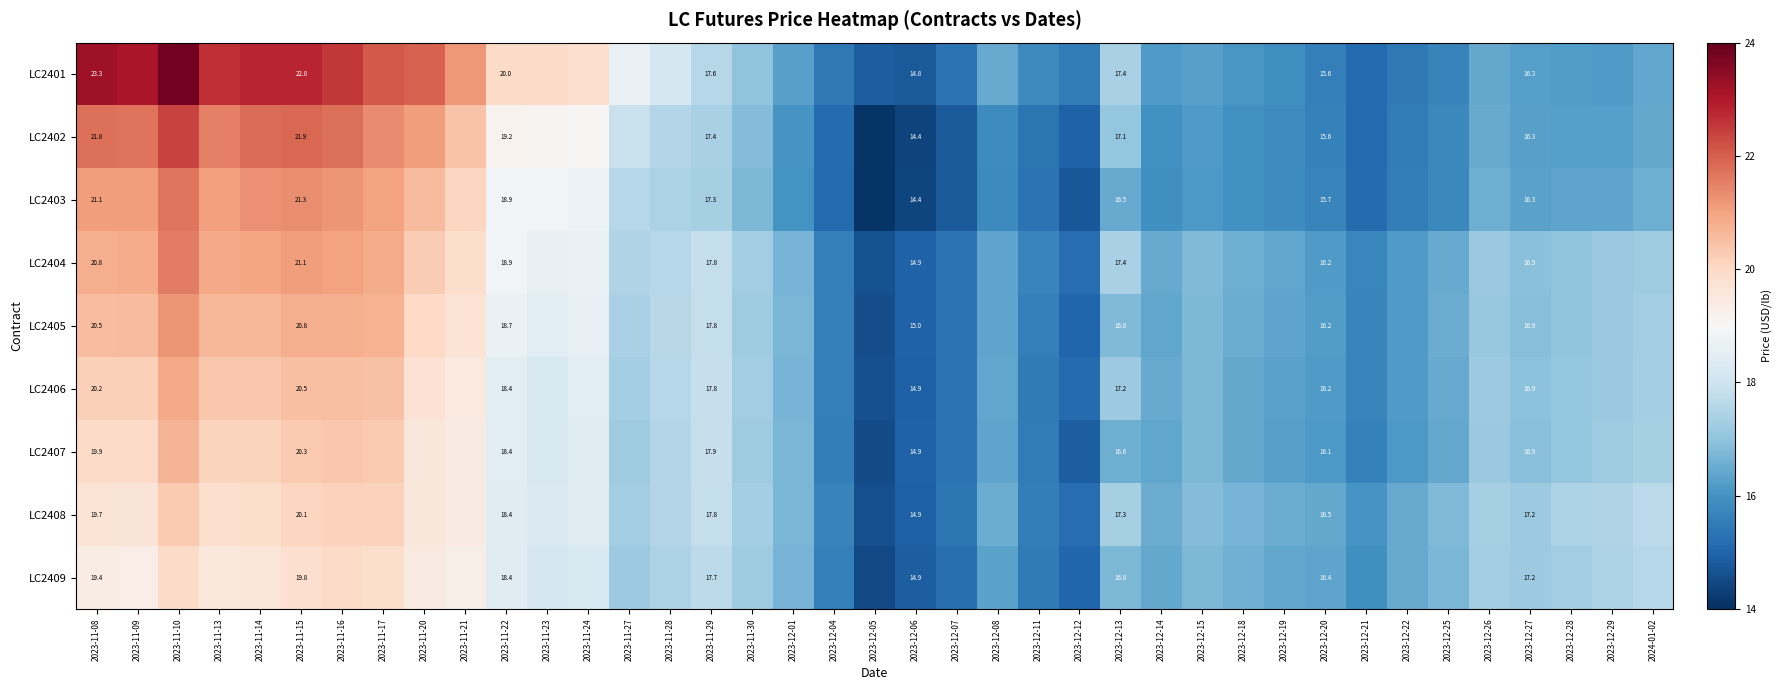

True or false: LC2408 has a value of 15.5 at 2023-12-11.

True